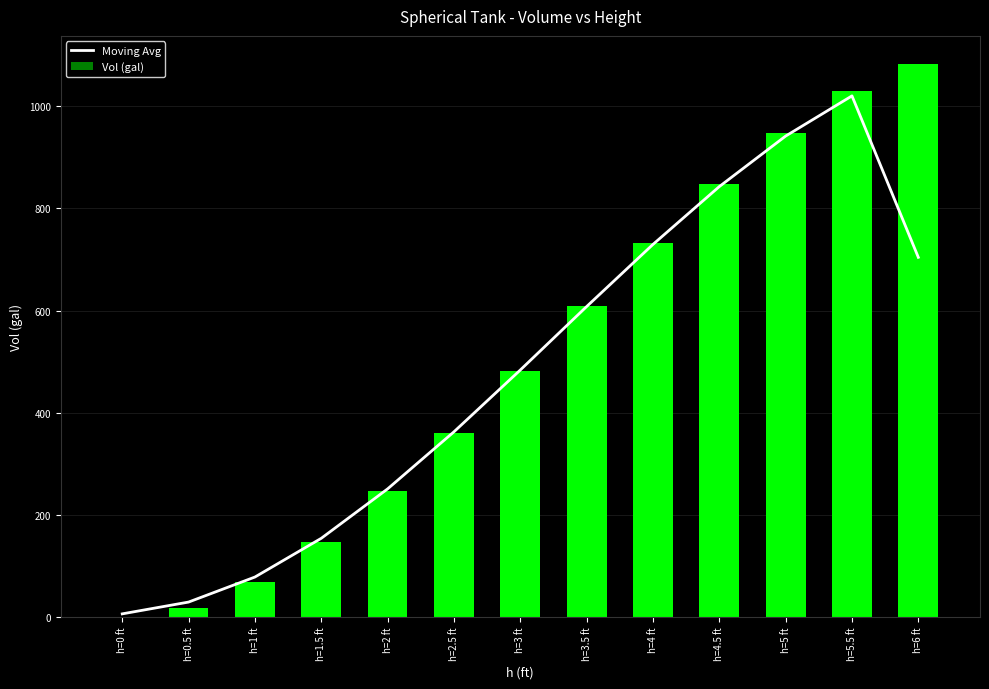

Reading left to right, transcribe all the data shown in this chart.

Moving Avg: h=0 ft=6.1	h=0.5 ft=29.2	h=1 ft=78.2	h=1.5 ft=154.0	h=2 ft=250.8	h=2.5 ft=362.5	h=3 ft=483.5	h=3.5 ft=607.8	h=4 ft=729.5	h=4.5 ft=842.7	h=5 ft=941.6	h=5.5 ft=1020.3	h=6 ft=704.2
Vol (gal): h=0 ft=0.0	h=0.5 ft=18.3	h=1 ft=69.3	h=1.5 ft=147.0	h=2 ft=245.7	h=2.5 ft=359.5	h=3 ft=482.4	h=3.5 ft=608.6	h=4 ft=732.3	h=4.5 ft=847.5	h=5 ft=948.4	h=5.5 ft=1029.0	h=6 ft=1083.6